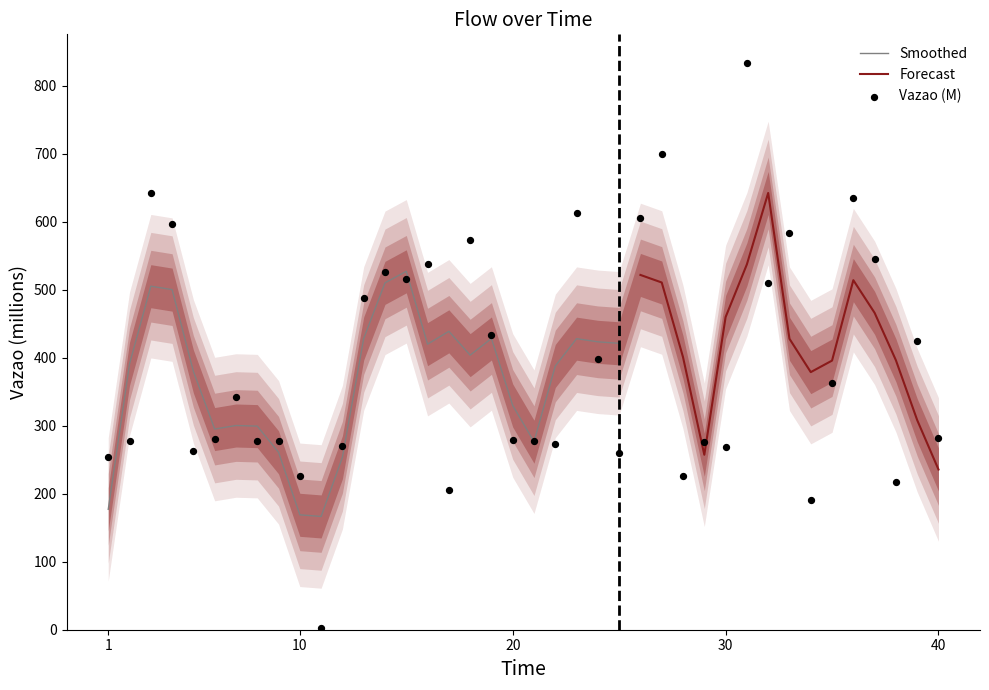

What is the lowest value of the Smoothed series?

166.5